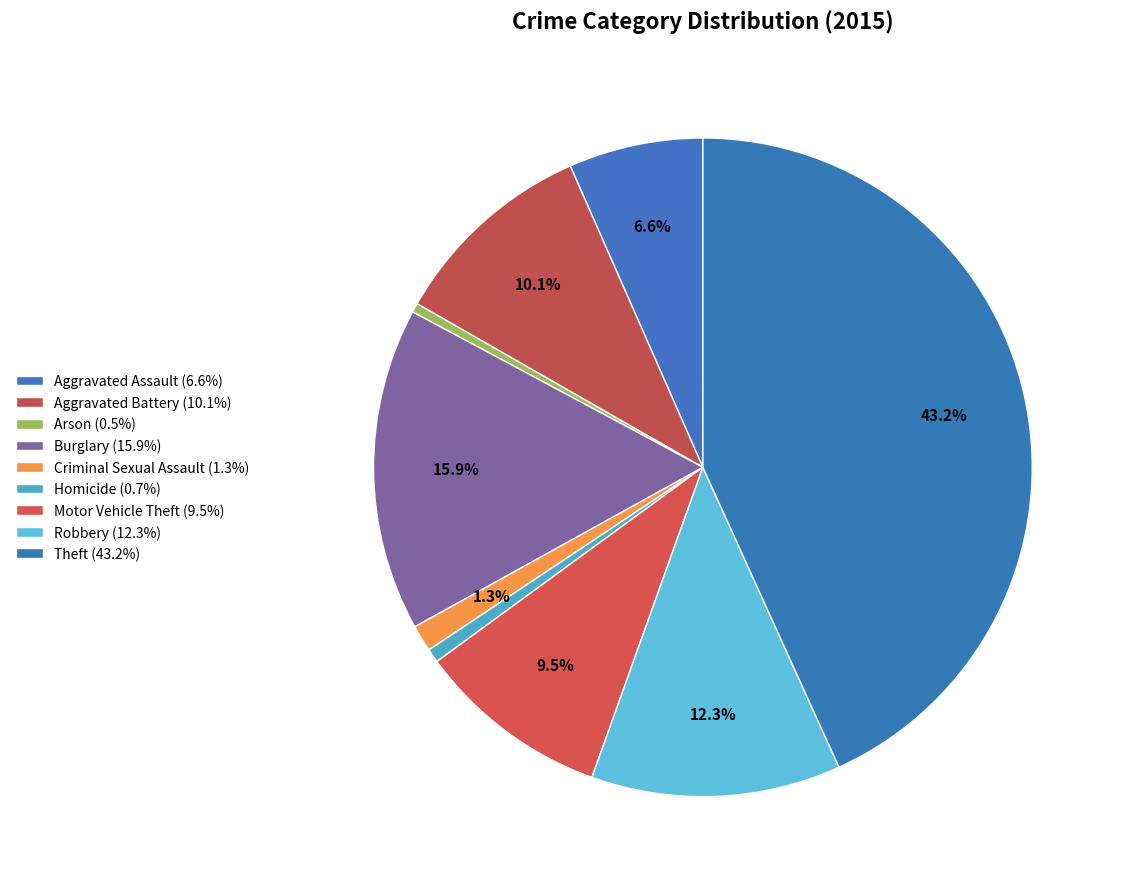

Combined, do Aggravated Battery and Theft account for over 50%?

Yes